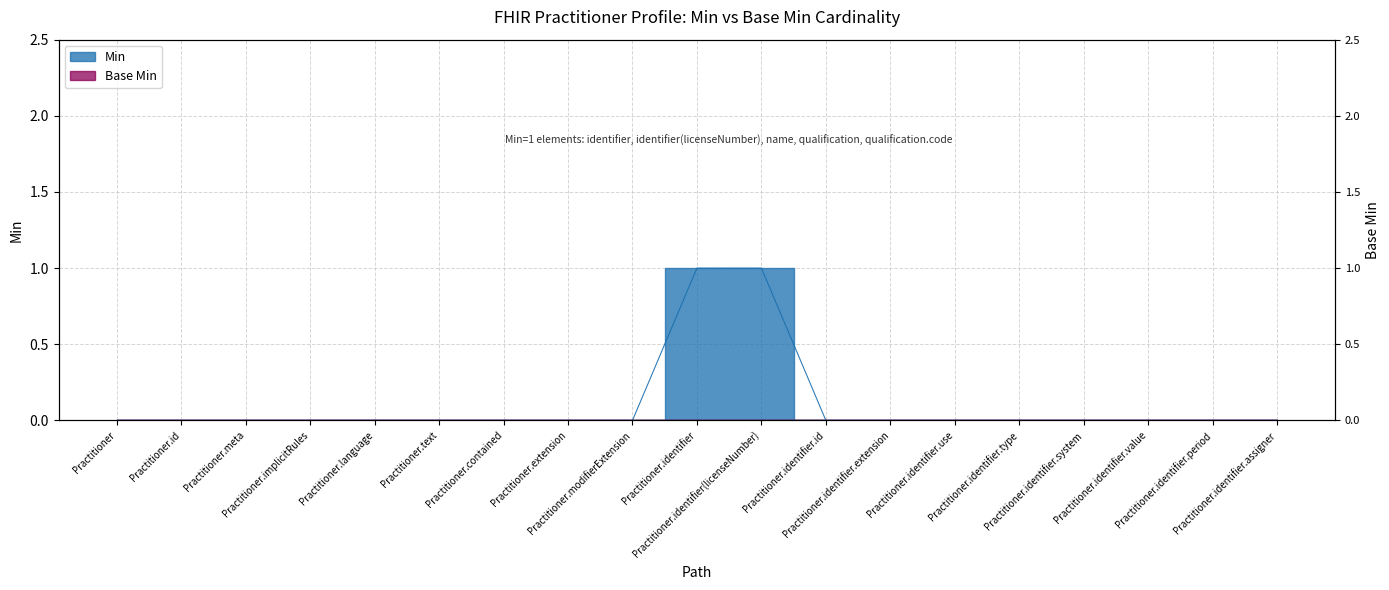

At which label is the value closest to 0?

Practitioner